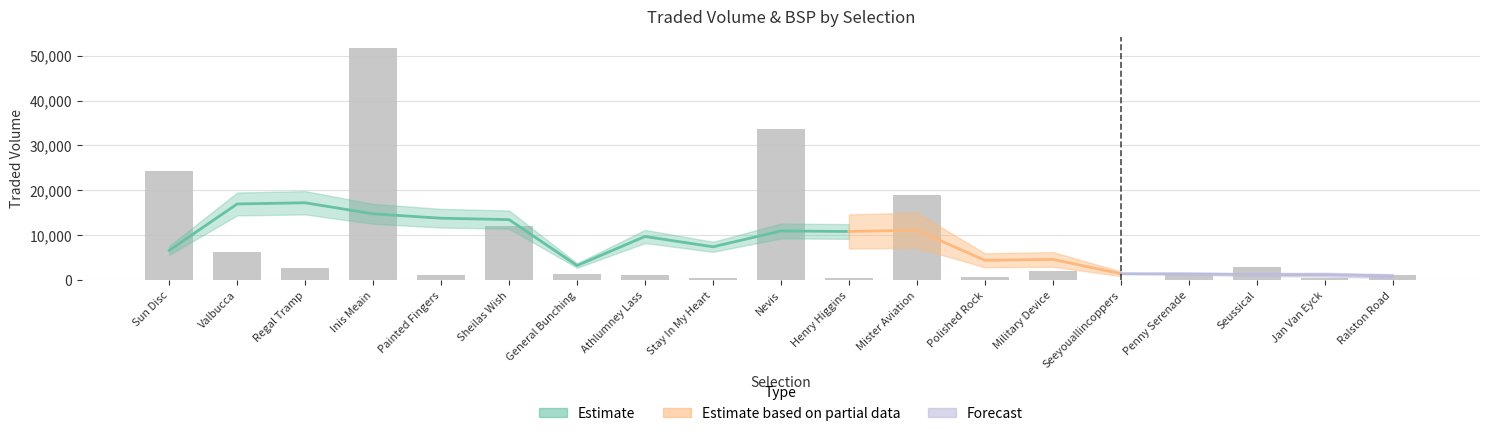

What is the sum of all values?

163650.7